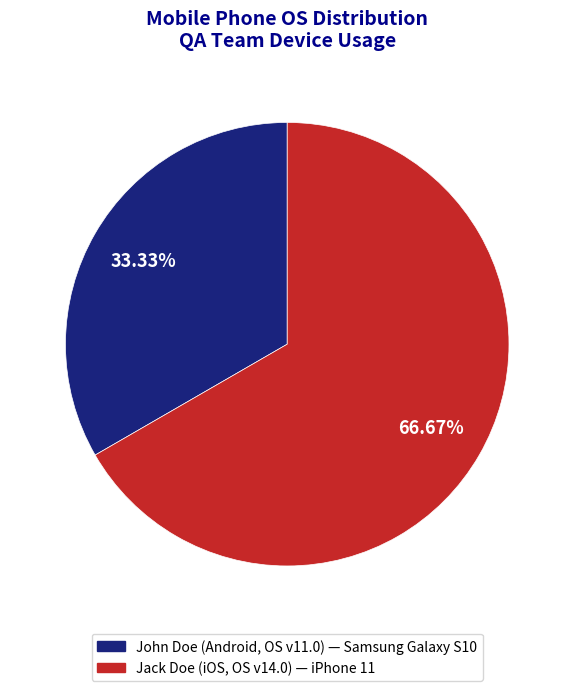

Does any single category account for the majority?

Yes